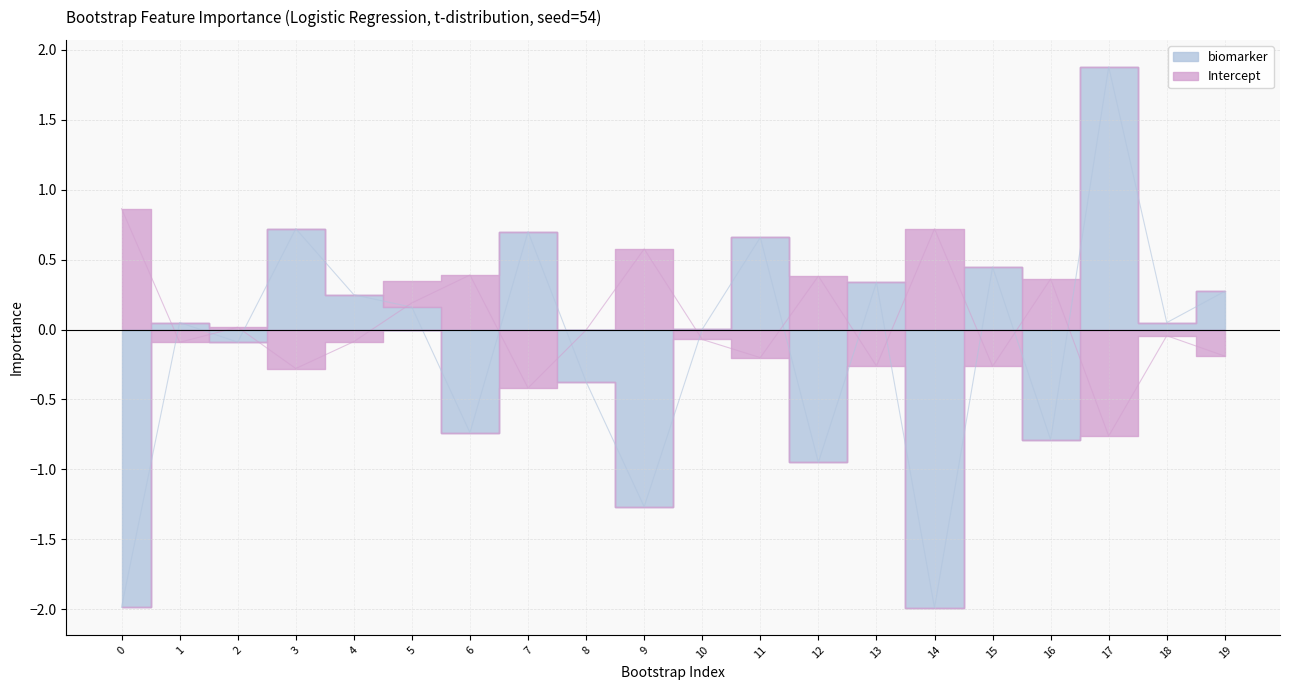

What is the difference between the highest and lowest values at 7?

1.1